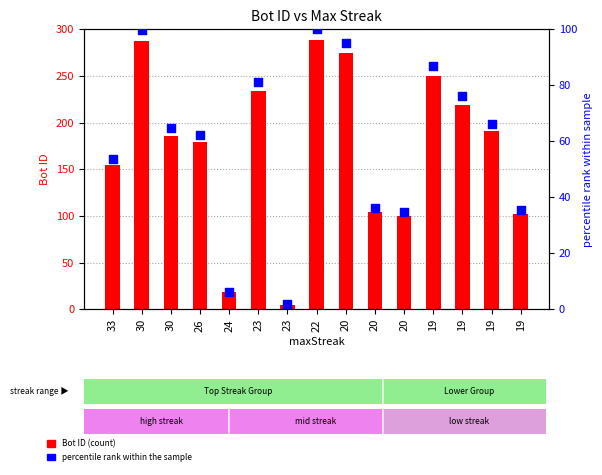

Is the value of percentile rank at 24 greater than the value of Bot ID at 33?

No